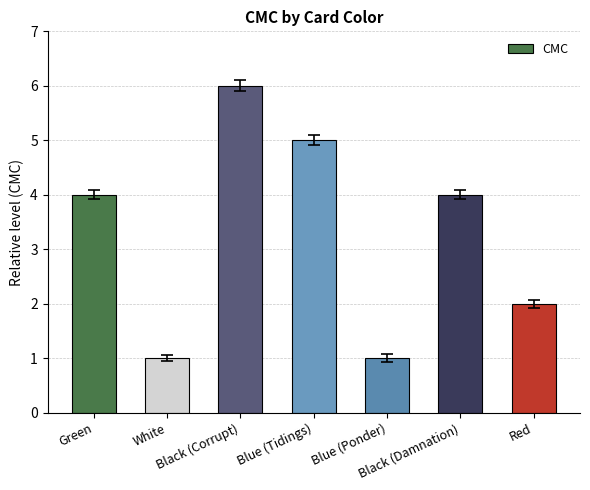

What is the label of the 7th bar from the left?

Red